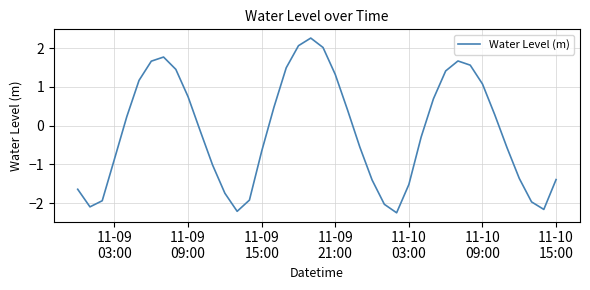

What is the sum of all values?

-6.0